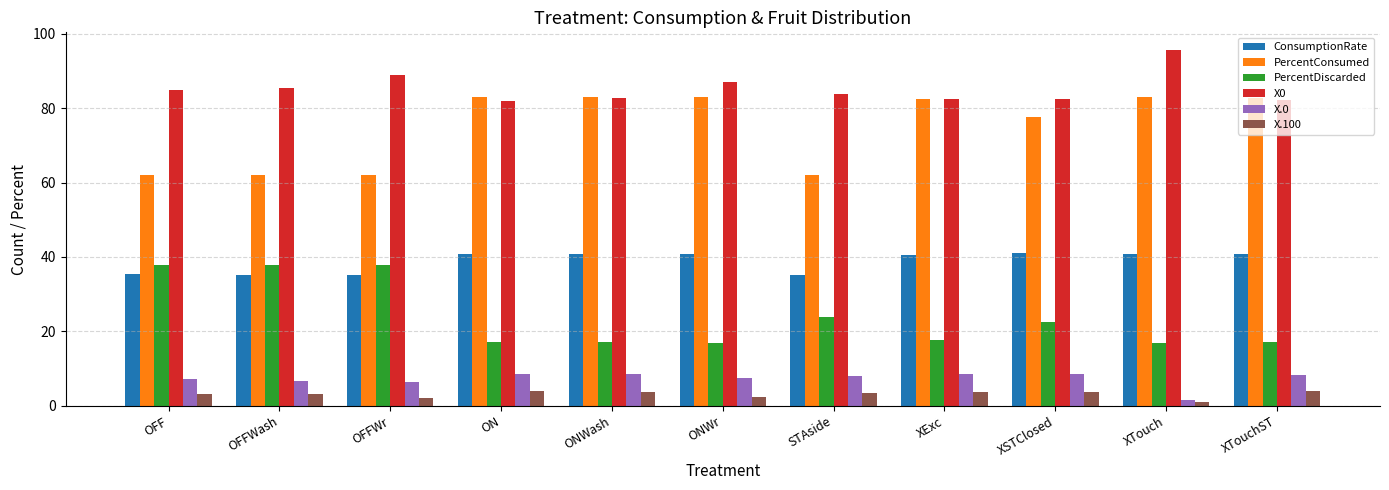

What is the lowest value of the PercentConsumed series?

61.9